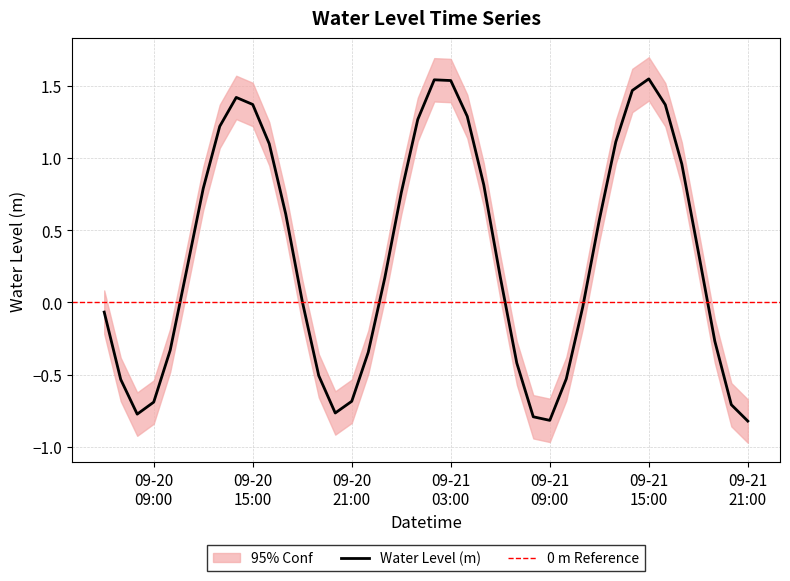

Is it true that the value at 2025-09-20 14:00:00 is 1.4?

True